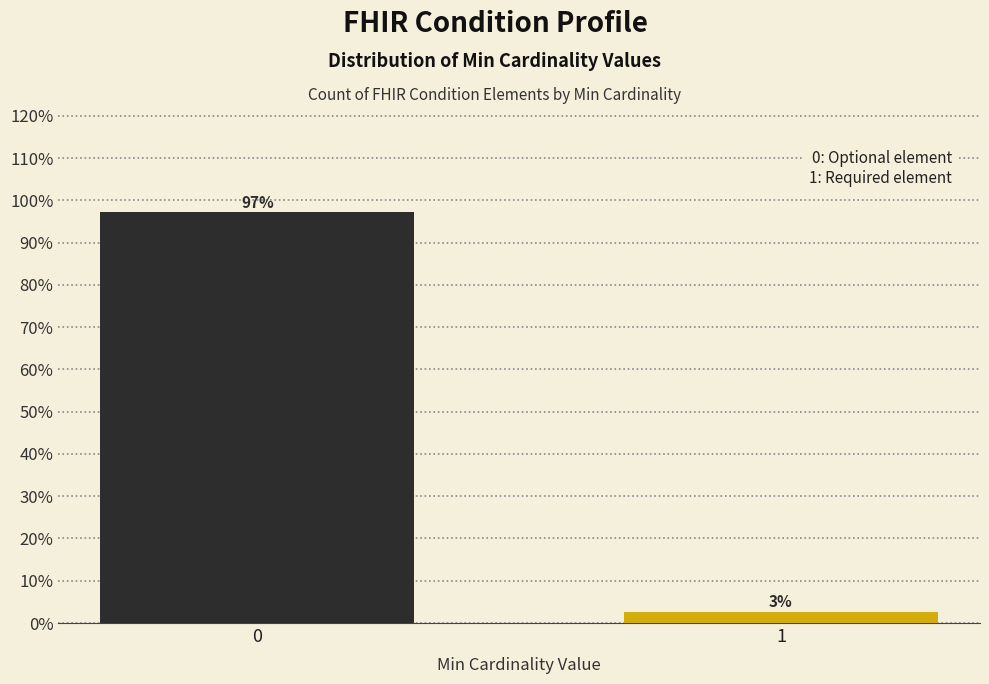

True or false: the data shows 2.7 at 1.

True